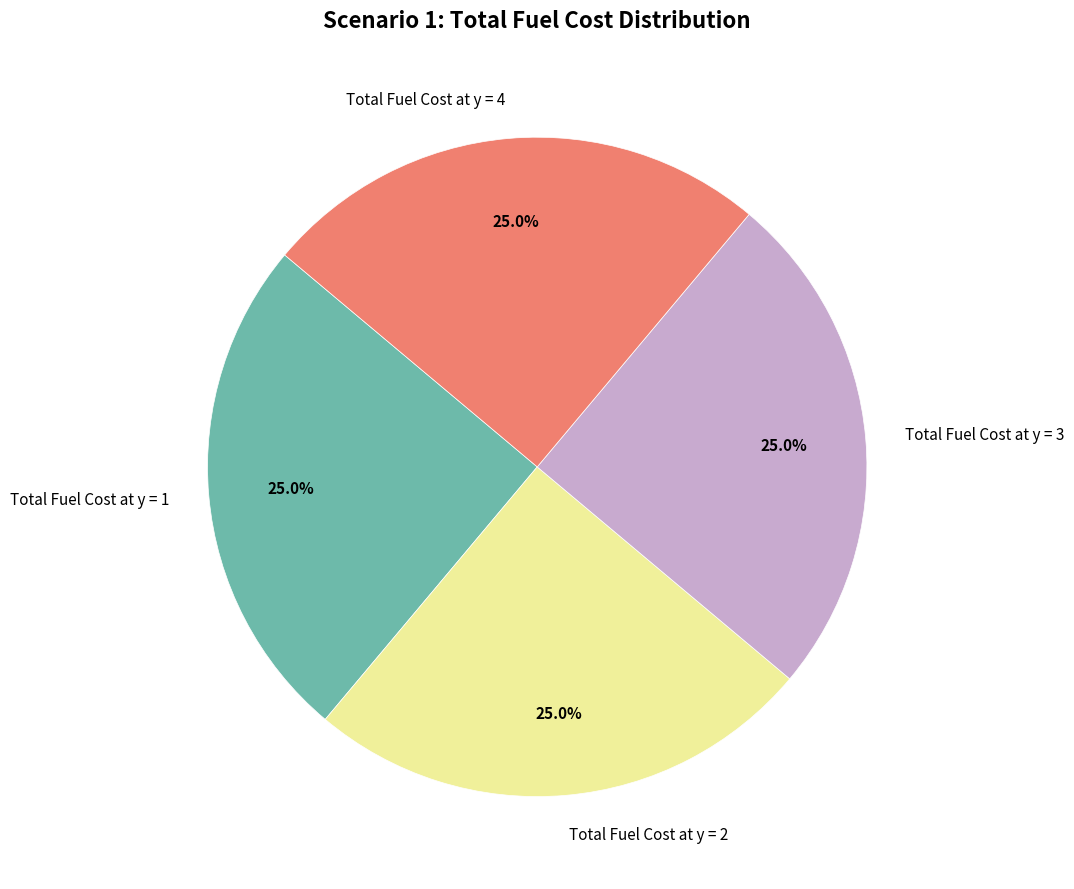

To the nearest percent, what percentage of the pie is Total Fuel Cost at y = 1?

25%